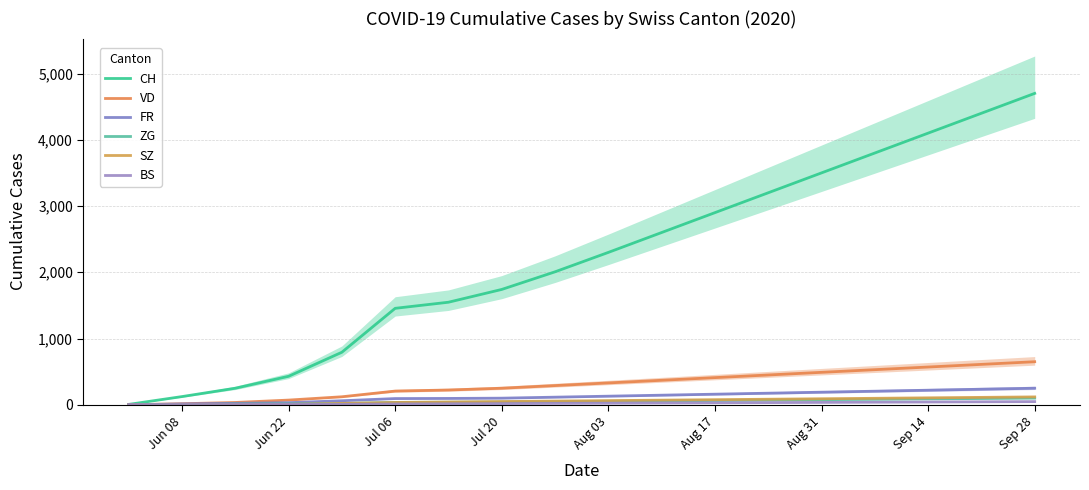

What is the spread (max minus min) of values at Aug 03?

2276